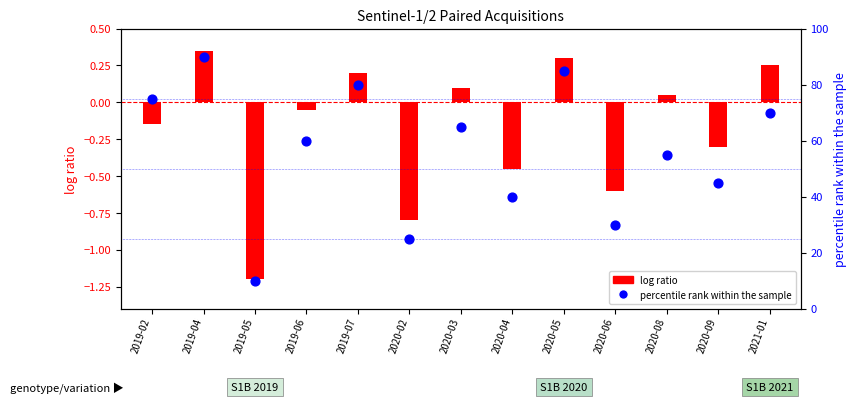

What is the total value across all series at 2019-07?

80.2